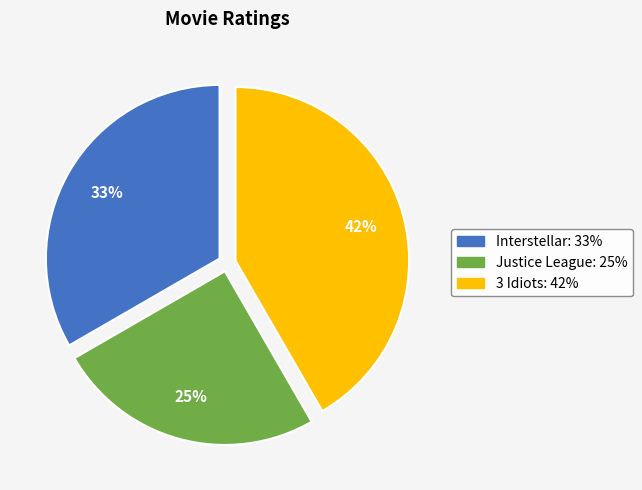

To the nearest percent, what is the difference between the 3 Idiots and Justice League slice percentages?

17%